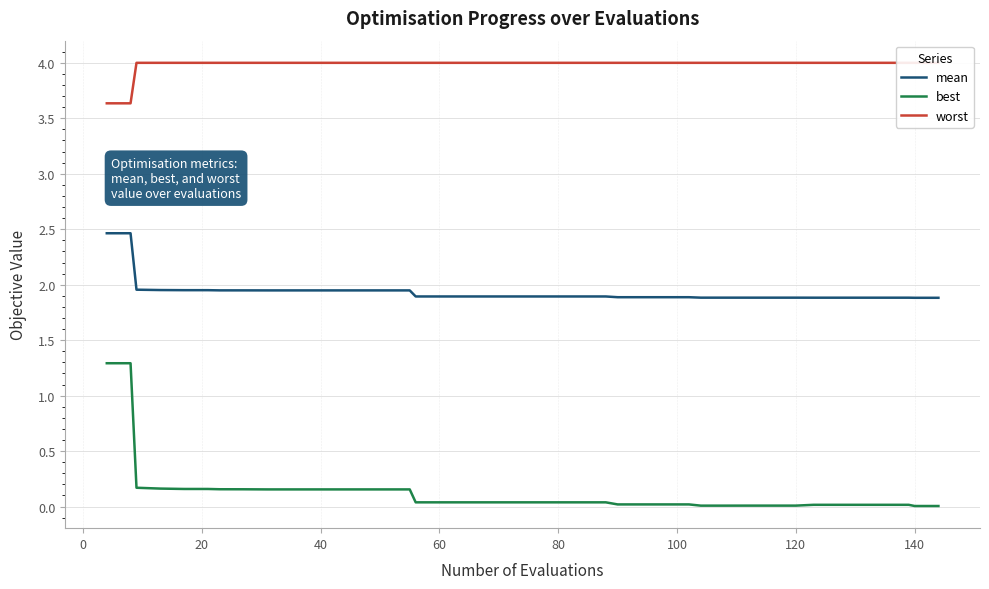

Which series has the largest range (max minus min)?

best